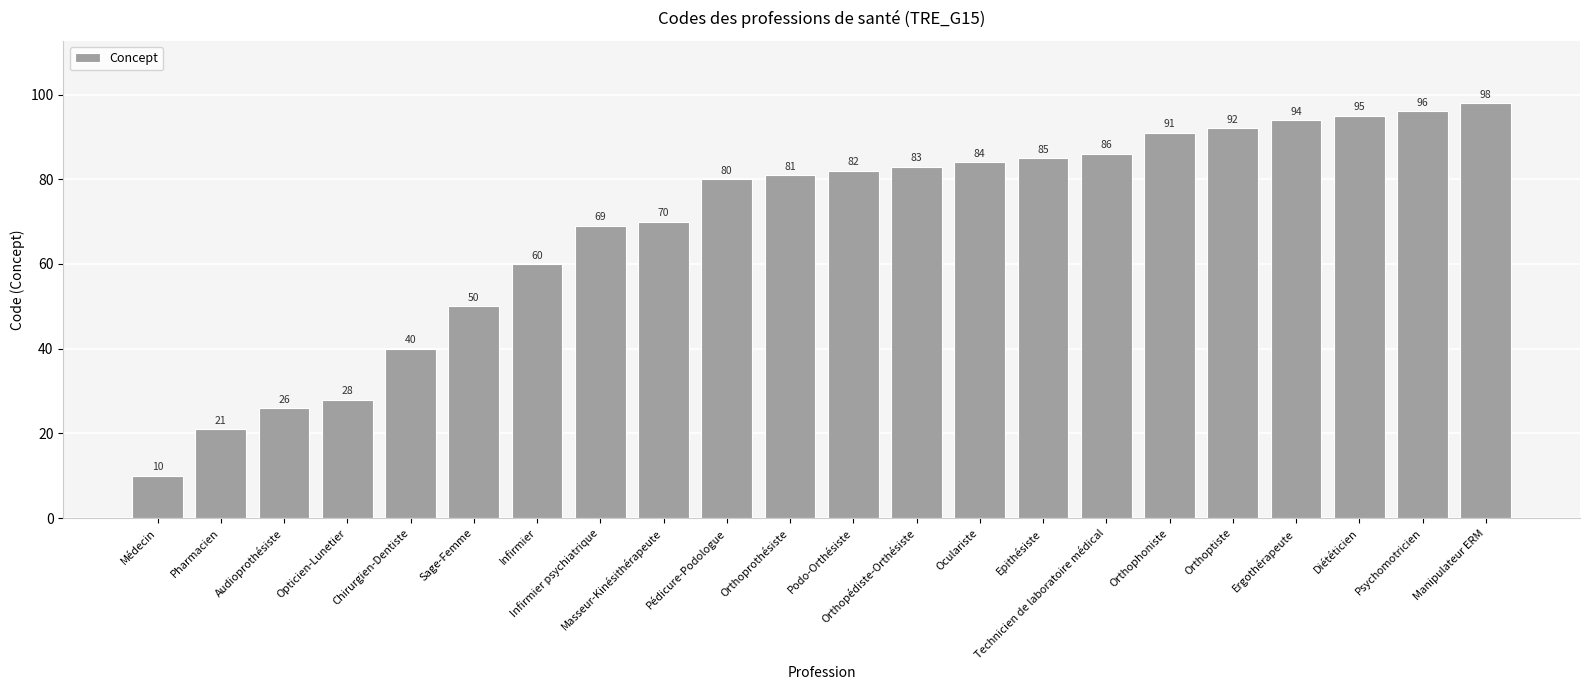

Reading left to right, transcribe all the data shown in this chart.

Médecin=10	Pharmacien=21	Audioprothésiste=26	Opticien-Lunetier=28	Chirurgien-Dentiste=40	Sage-Femme=50	Infirmier=60	Infirmier psychiatrique=69	Masseur-Kinésithérapeute=70	Pédicure-Podologue=80	Orthoprothésiste=81	Podo-Orthésiste=82	Orthopédiste-Orthésiste=83	Oculariste=84	Epithésiste=85	Technicien de laboratoire médical=86	Orthophoniste=91	Orthoptiste=92	Ergothérapeute=94	Diététicien=95	Psychomotricien=96	Manipulateur ERM=98